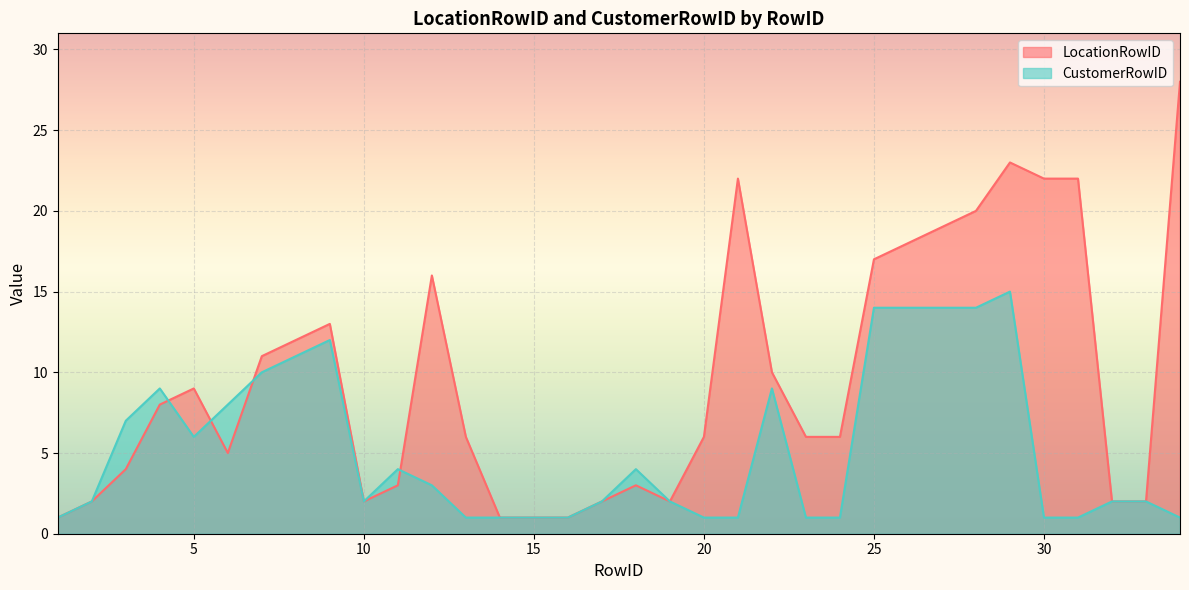

Between which two adjacent categories do LocationRowID and CustomerRowID first intersect?

4 and 5